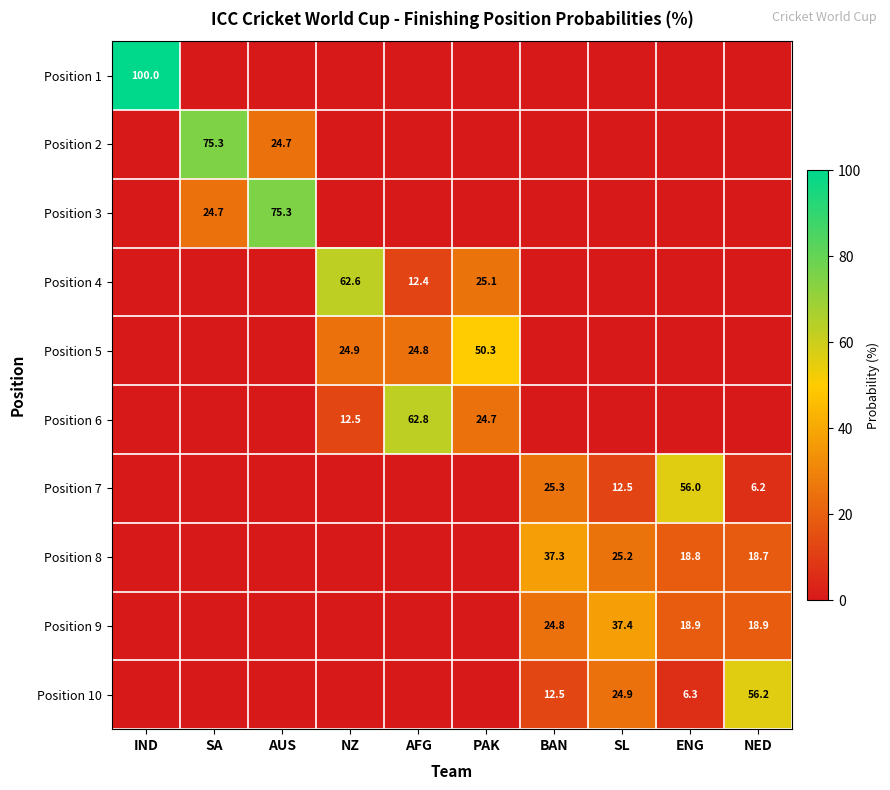

What is the greatest value displayed?

100.0